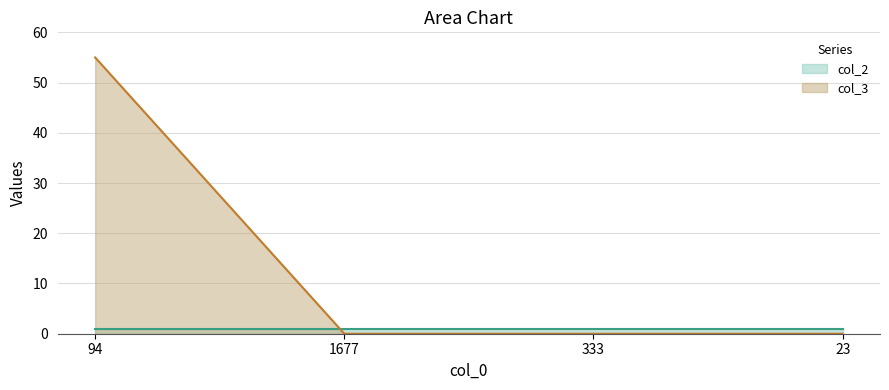

What is the greatest value displayed?

55